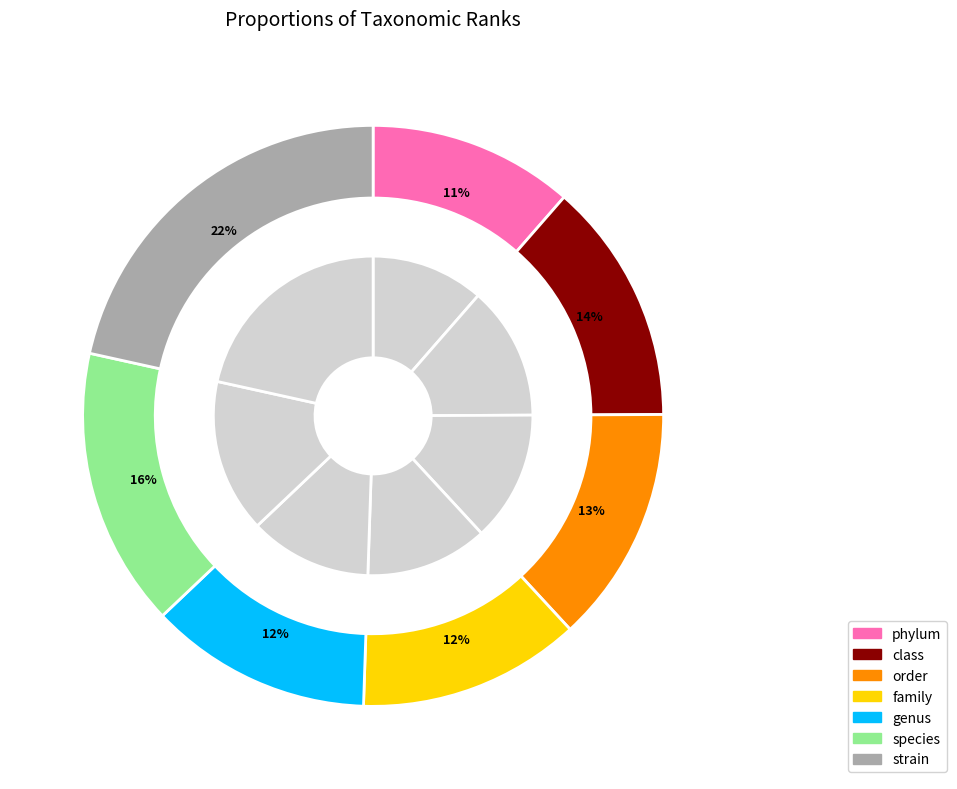

Rank the categories by value from highest to lowest.

strain, species, class, order, family, genus, phylum